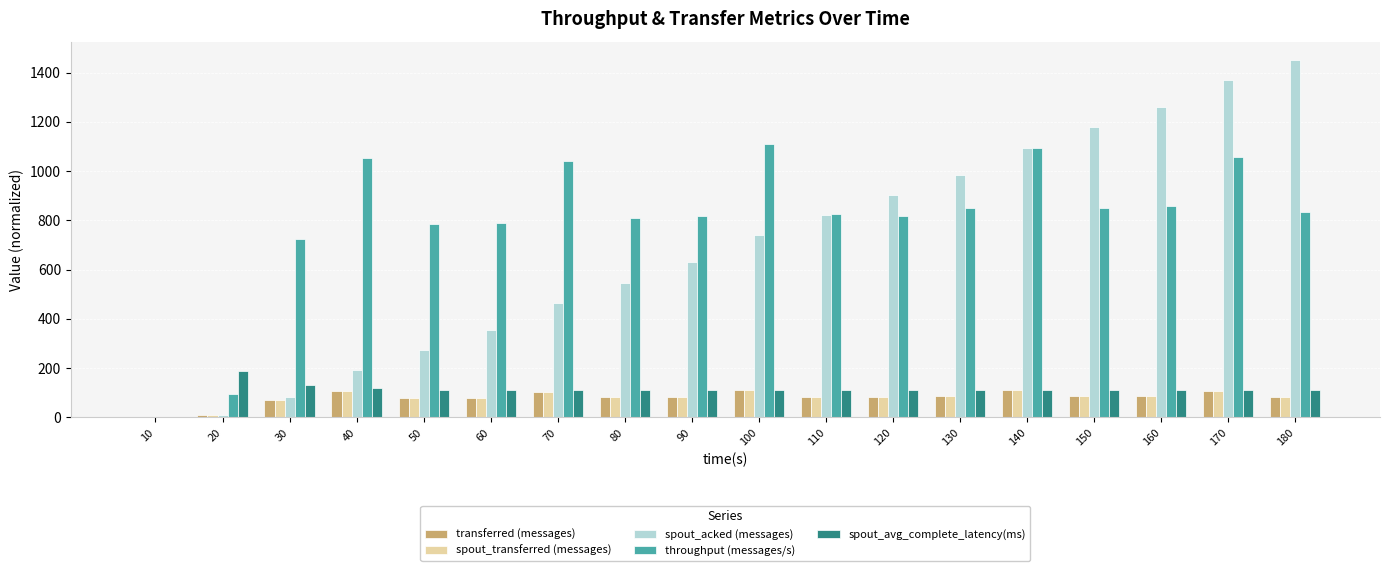

Which category has the highest value across all series?

180